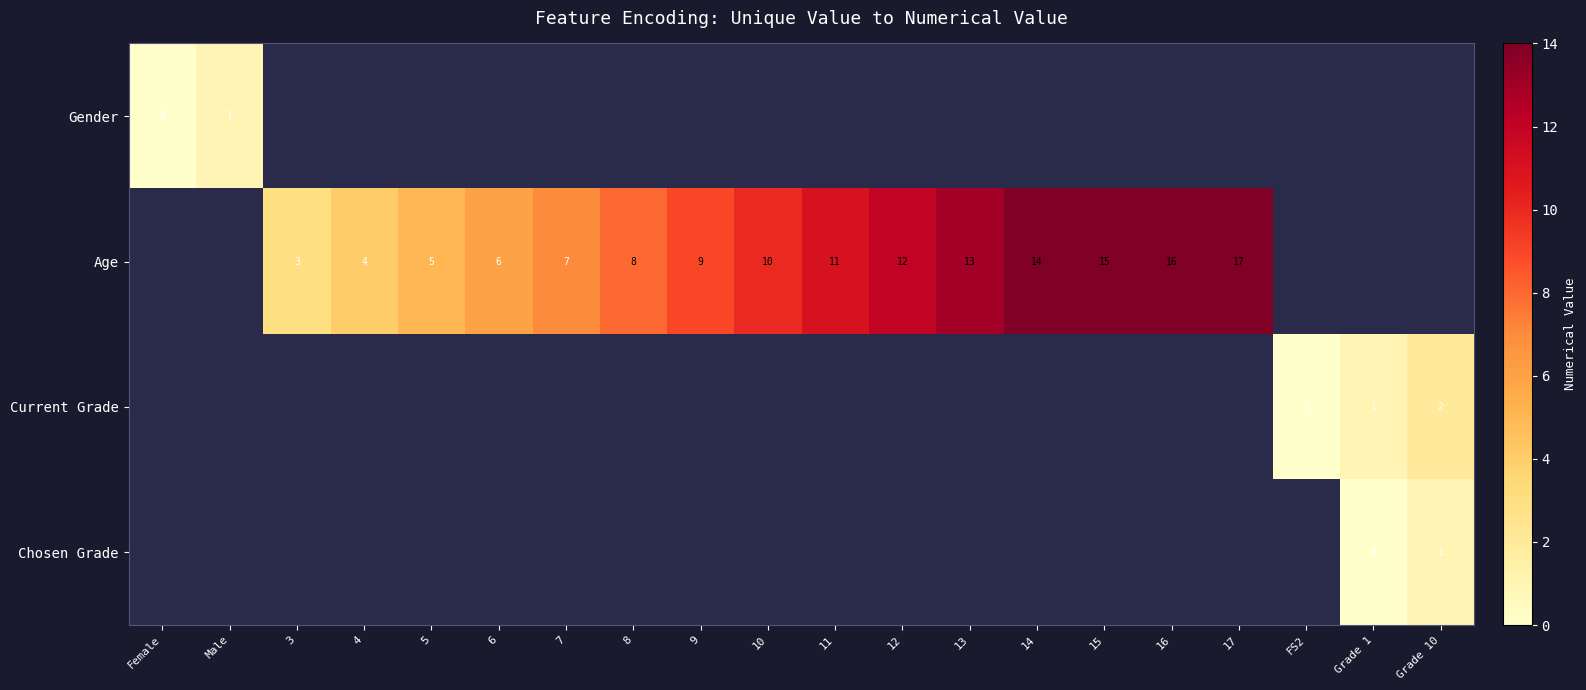

The value of Age at 9 is 9. True or false?

True